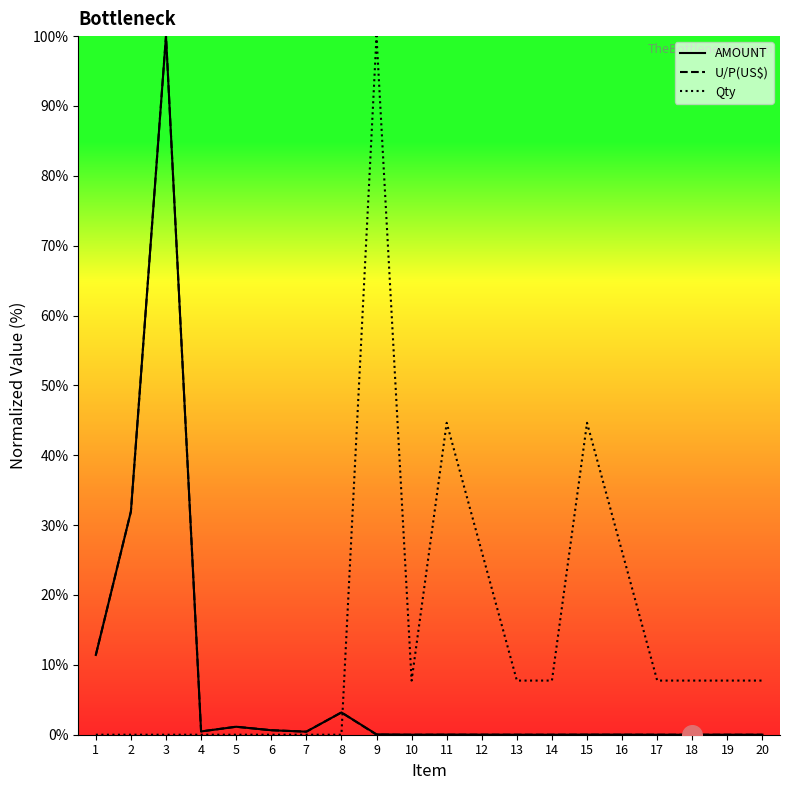

At which category is the sum across all series the highest?

3